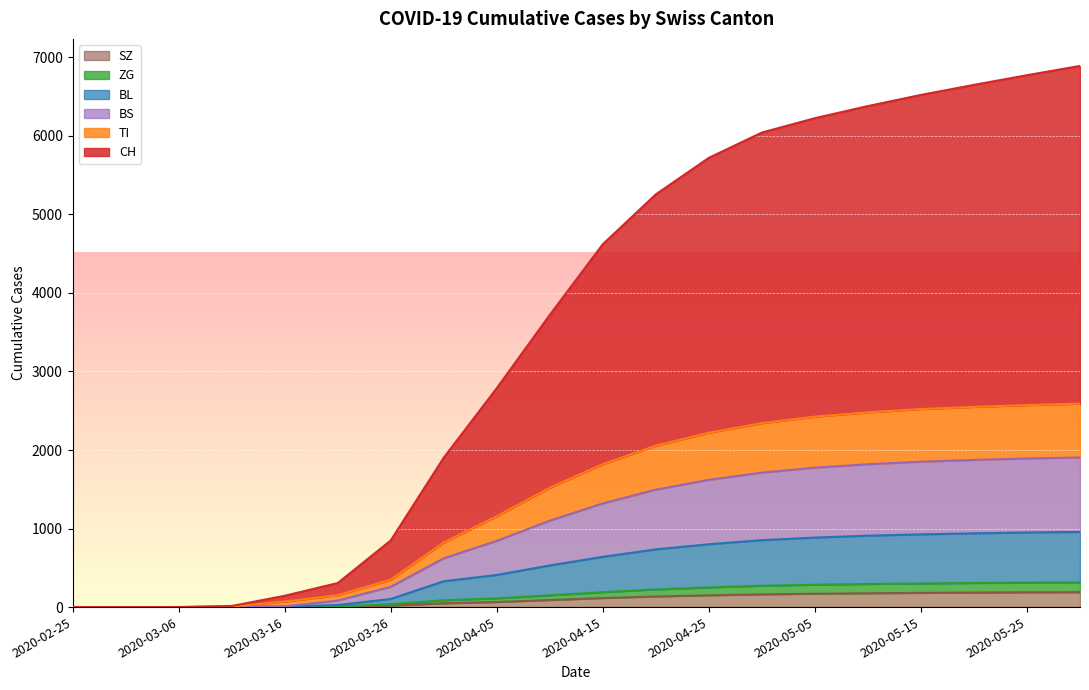

True or false: ZG has a value of -110 at 2020-03-01.

False